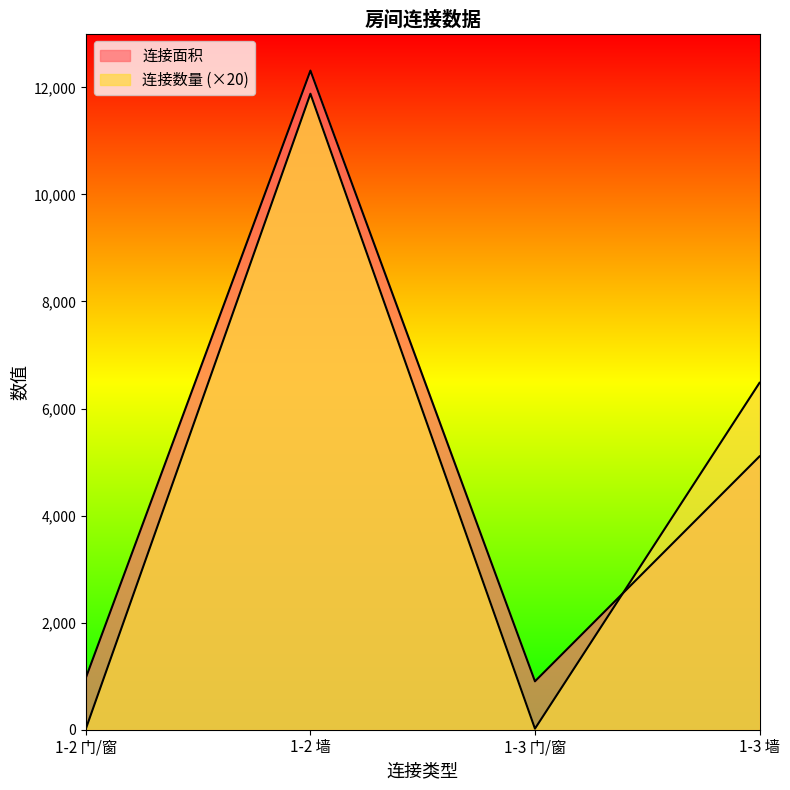

Read the 连接面积 value at 1-3 门/窗.

904